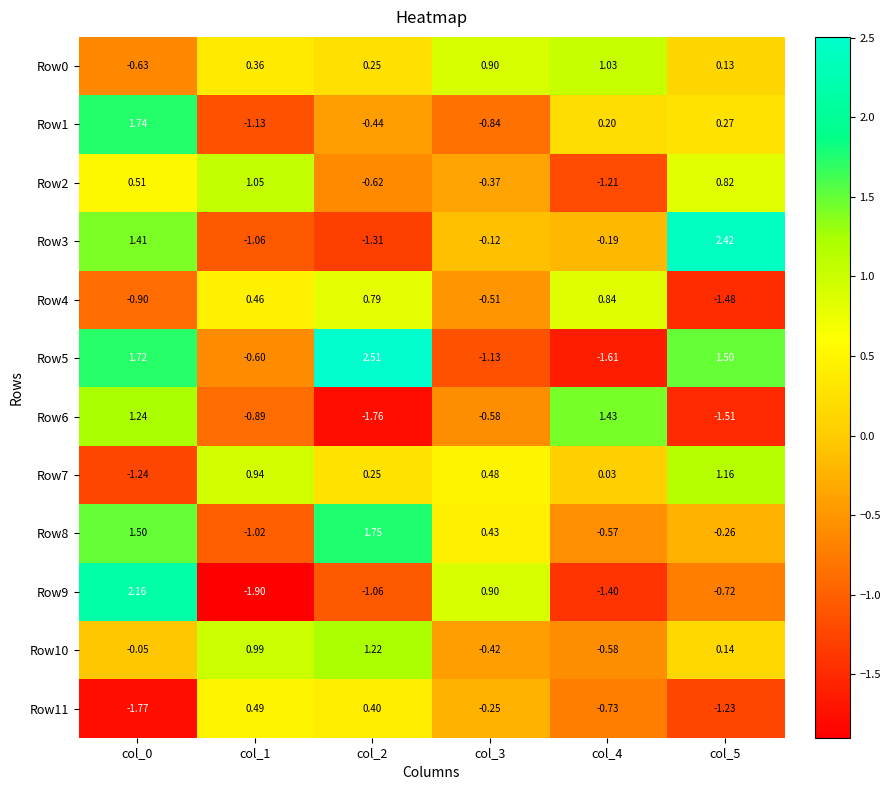

Is the value of Row5 at col_3 greater than the value of Row10 at col_4?

No